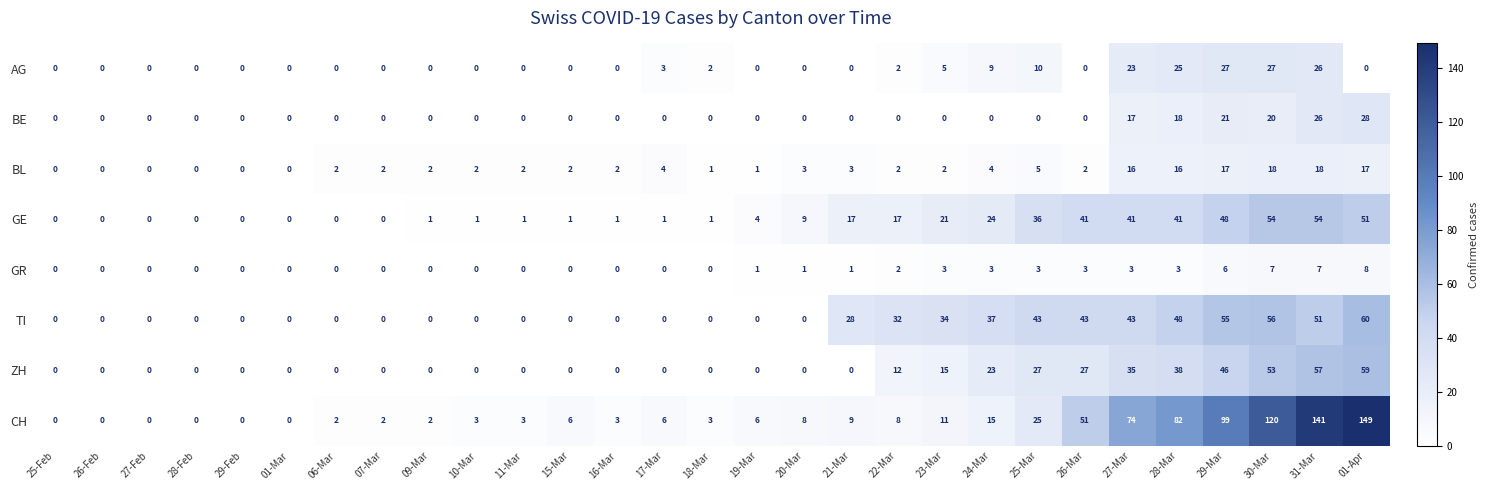

Which series has the largest total across all categories?

CH